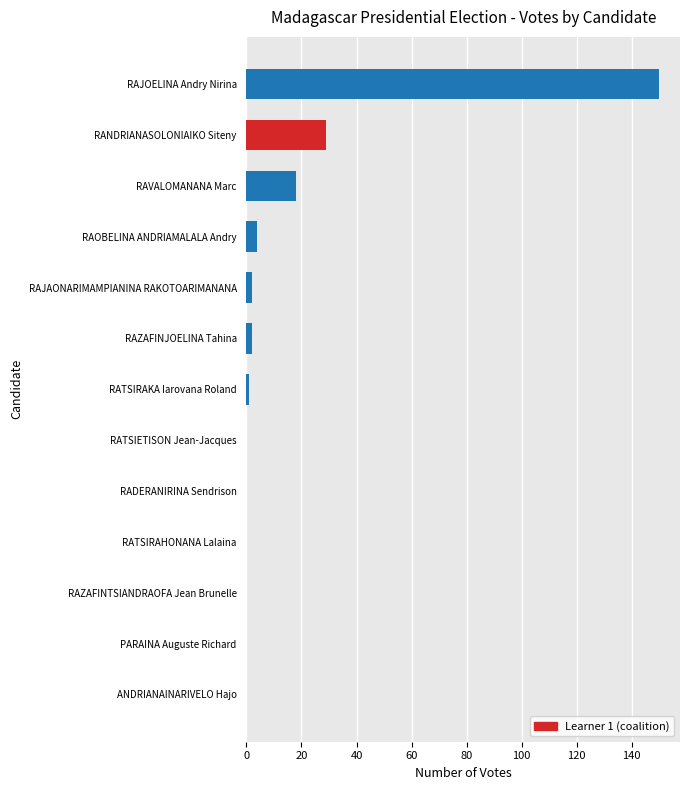

Are the bars grouped side by side (vs. stacked)?

No